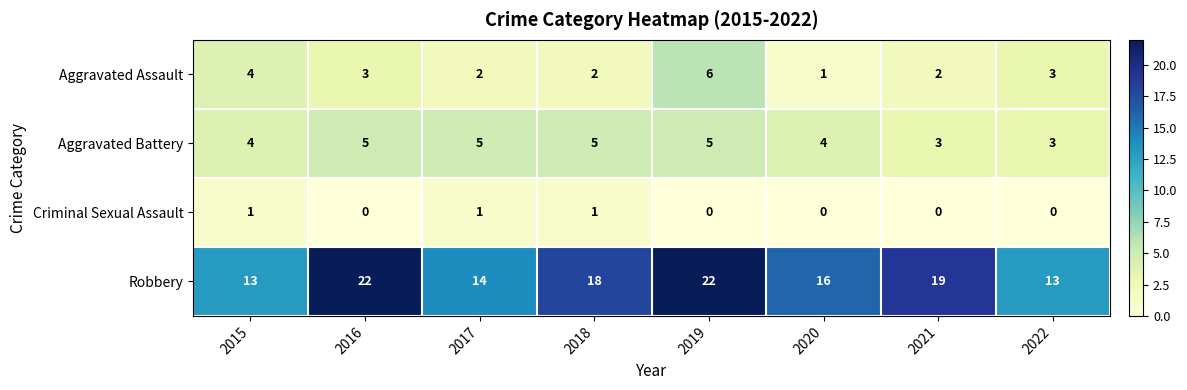

What is the sum of all Criminal Sexual Assault values?

3